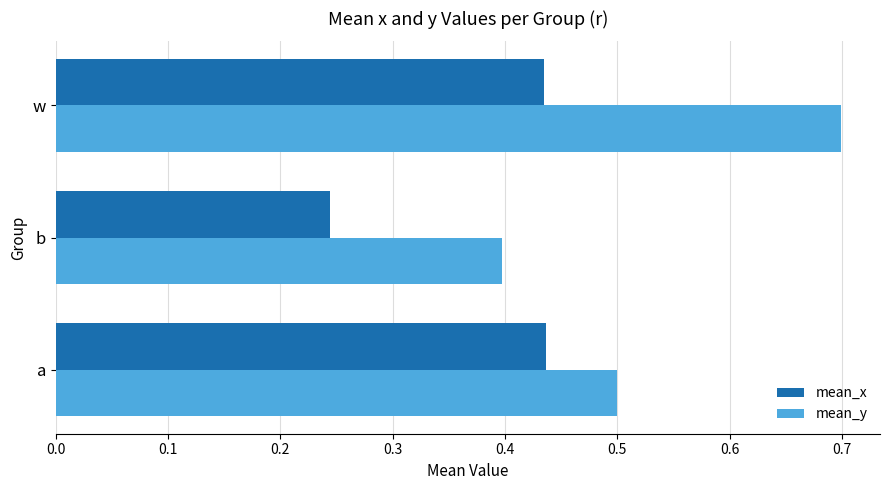

List the series in order of their overall mean, highest first.

mean_y, mean_x